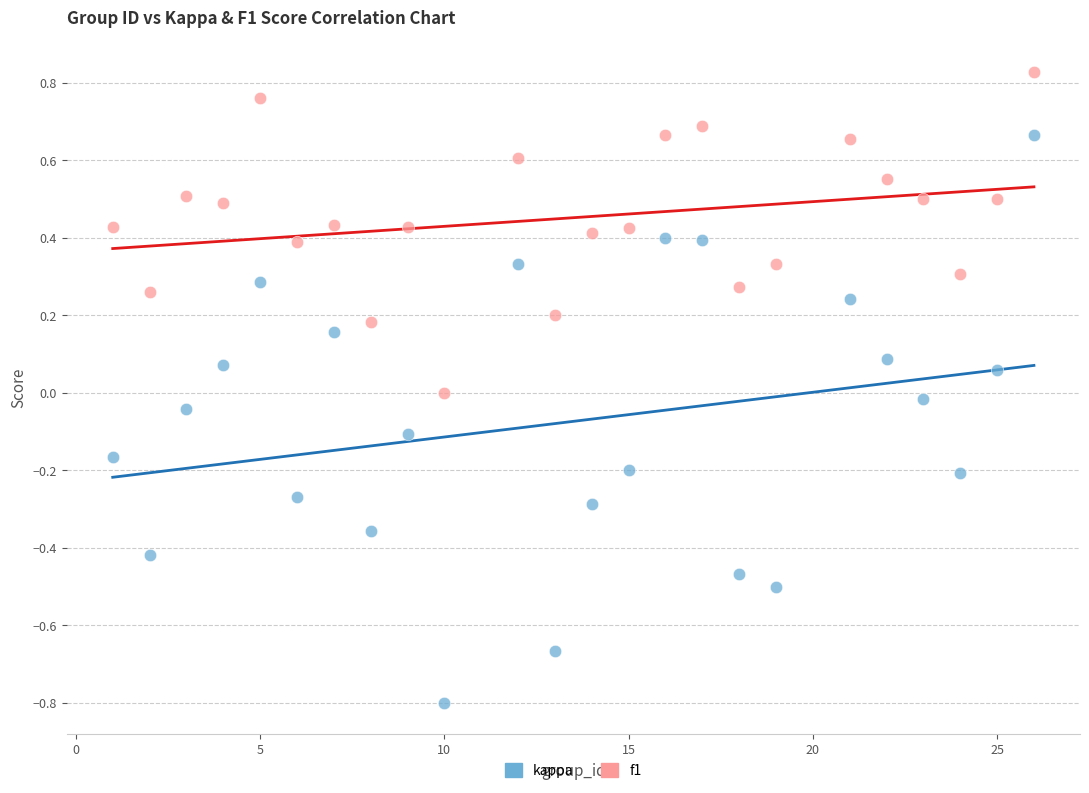

Across all data points, what is the range of X values (max minus min)?

25.0